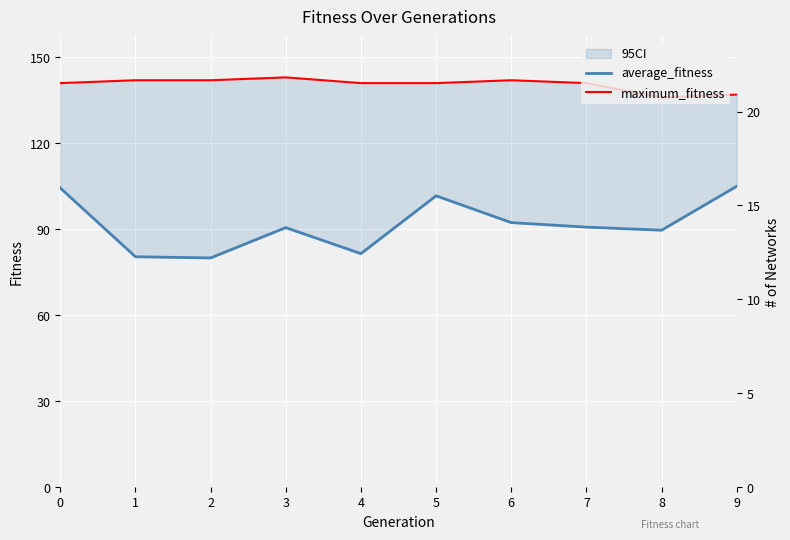

What is the sum of the average_fitness values at 6 and 2?

172.3